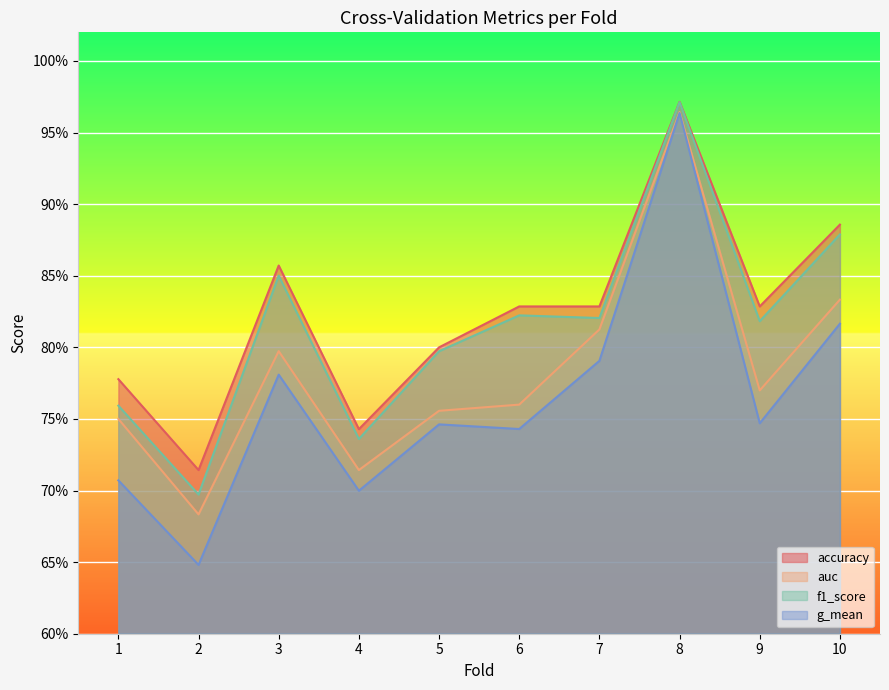

What is the value of the g_mean point at the 7th from the left?

0.8